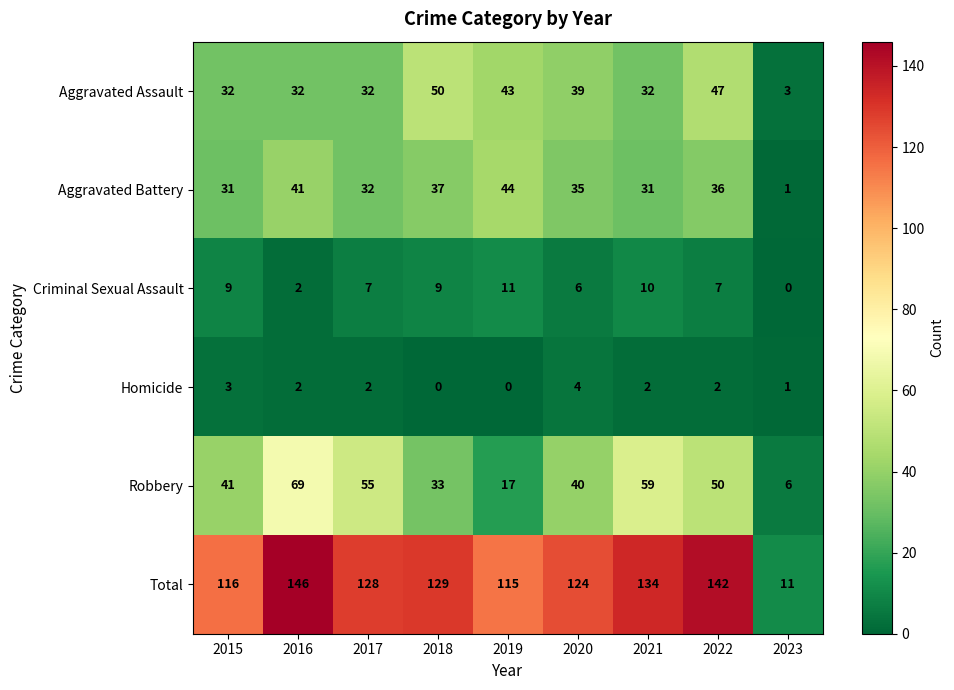

At 2015, list the series in order from smallest to largest.

Homicide, Criminal Sexual Assault, Aggravated Battery, Aggravated Assault, Robbery, Total